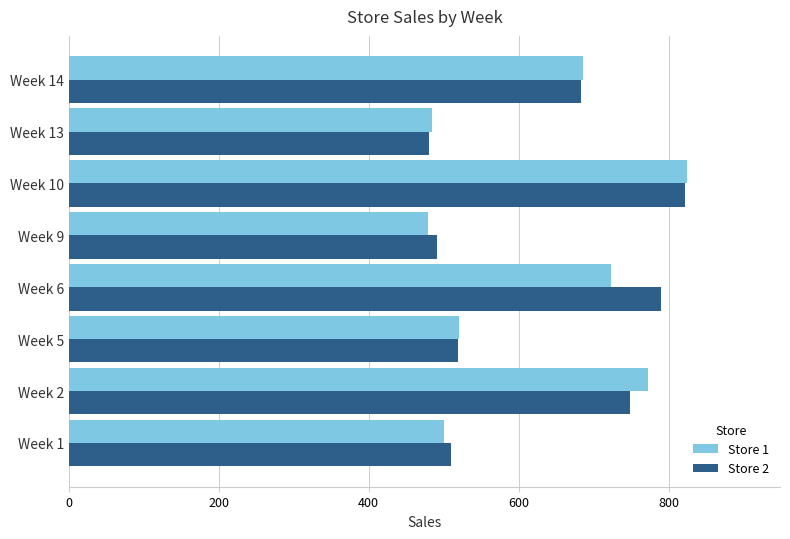

How many series are shown in this chart?

2